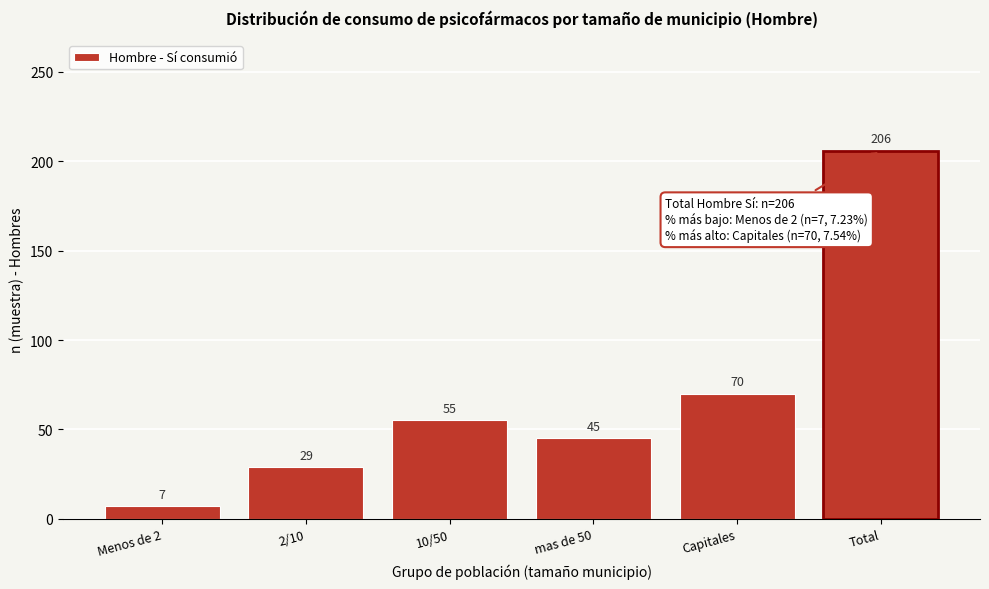

Reading left to right, what are all the values shown in this chart?

Menos de 2=7	2/10=29	10/50=55	mas de 50=45	Capitales=70	Total=206